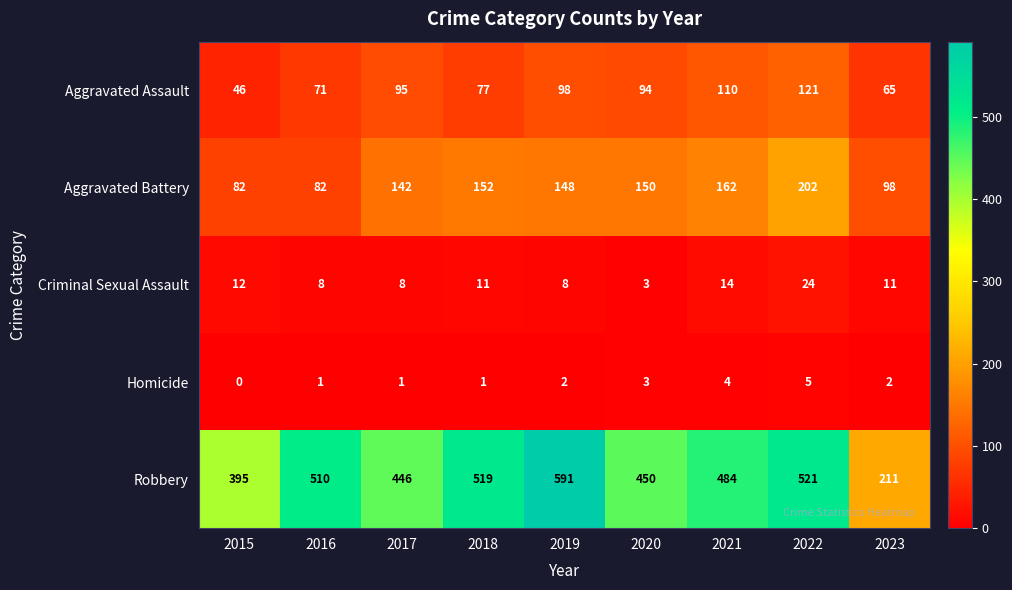

What is the spread (max minus min) of values at 2017?

445